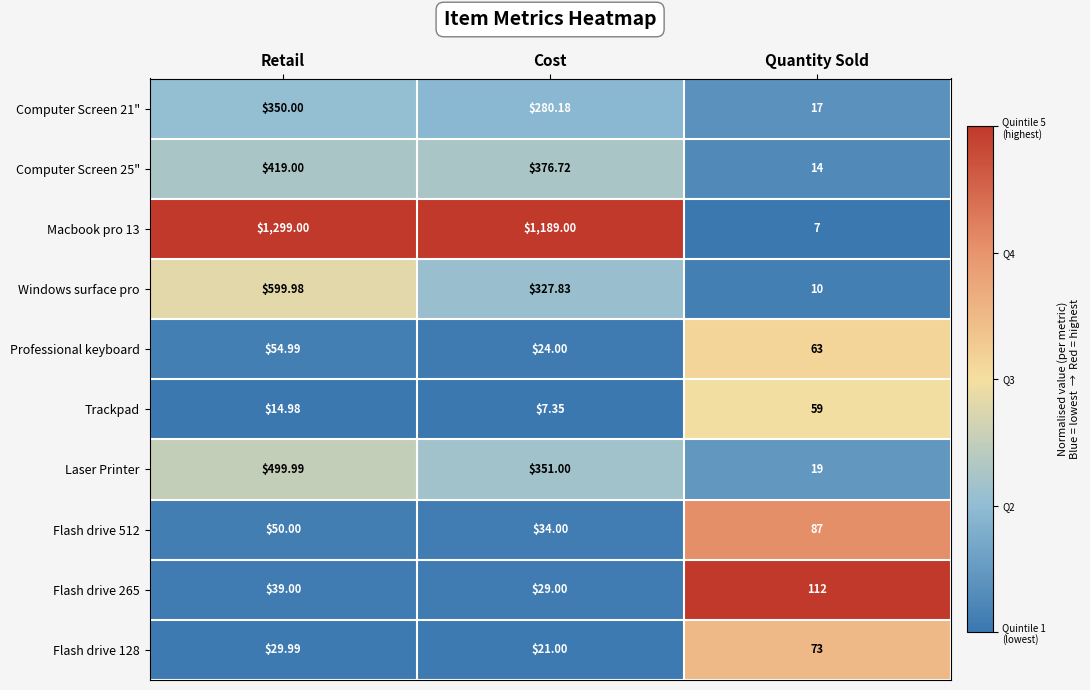

At which category is the sum across all series the highest?

Retail